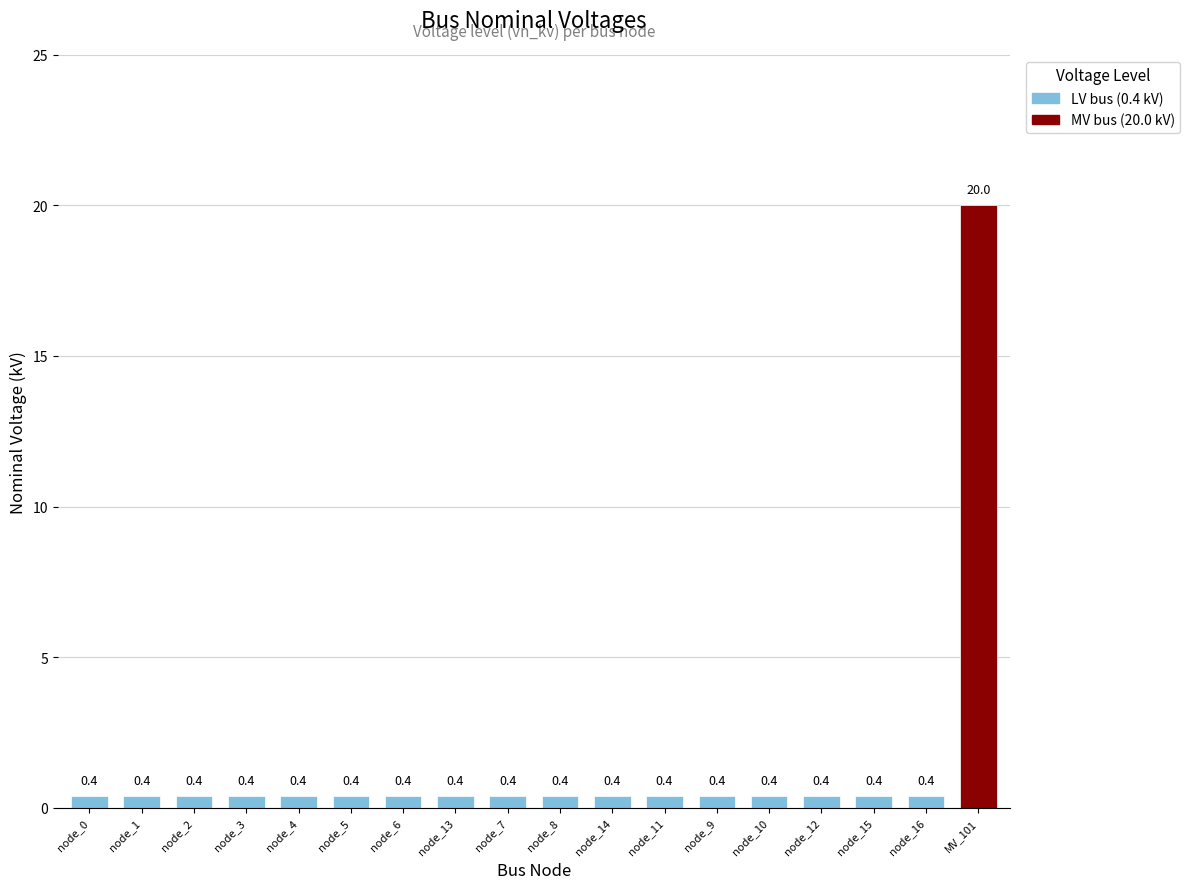

True or false: the data shows 0.4 at node_2.

True